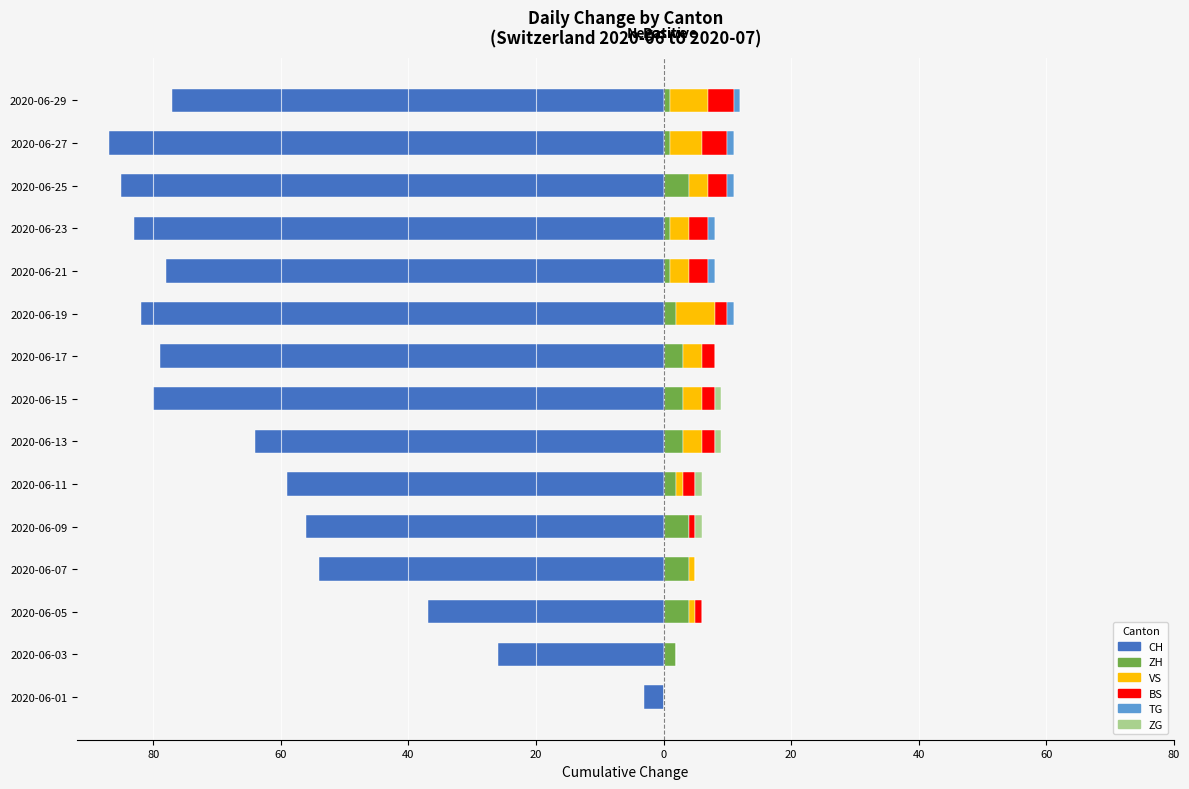

What are all the series names shown in the legend?

CH, ZH, VS, BS, TG, ZG